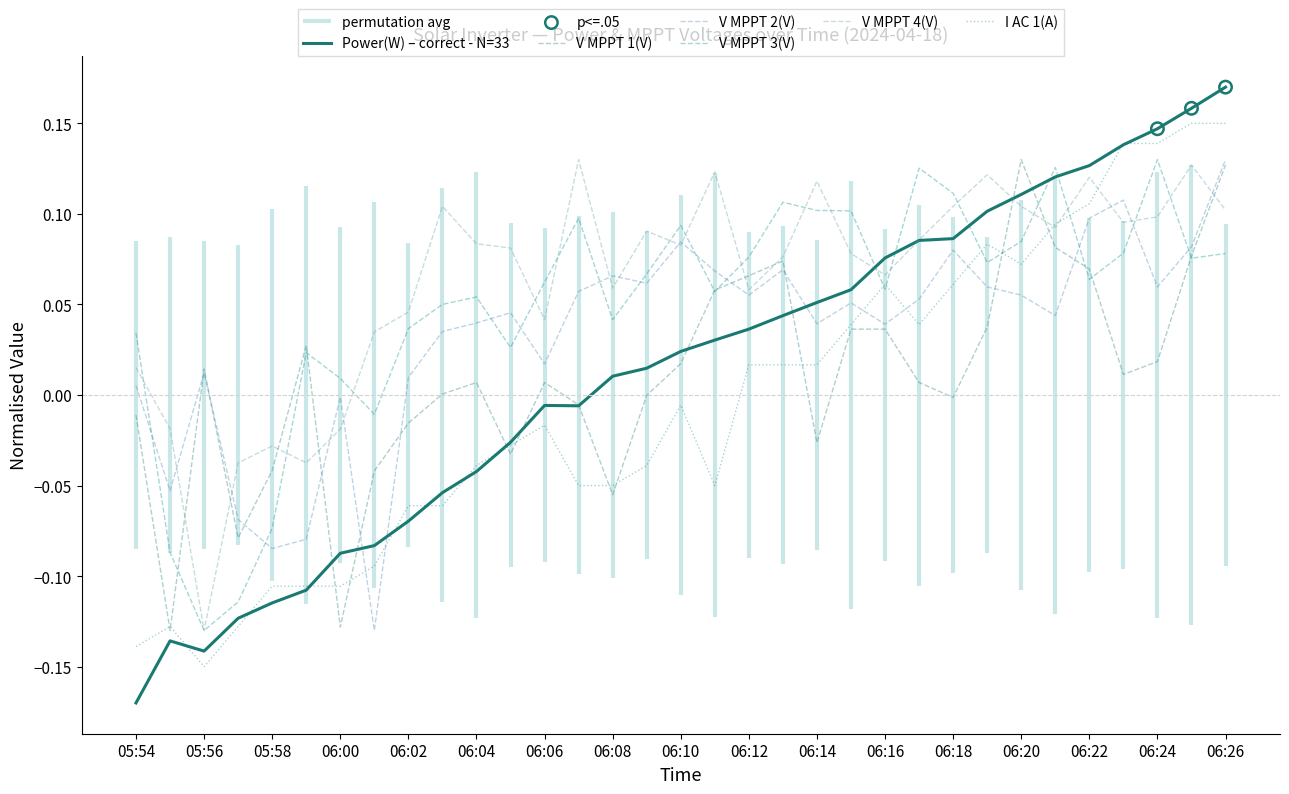

Which series reaches the maximum Y coordinate?

Power(W)